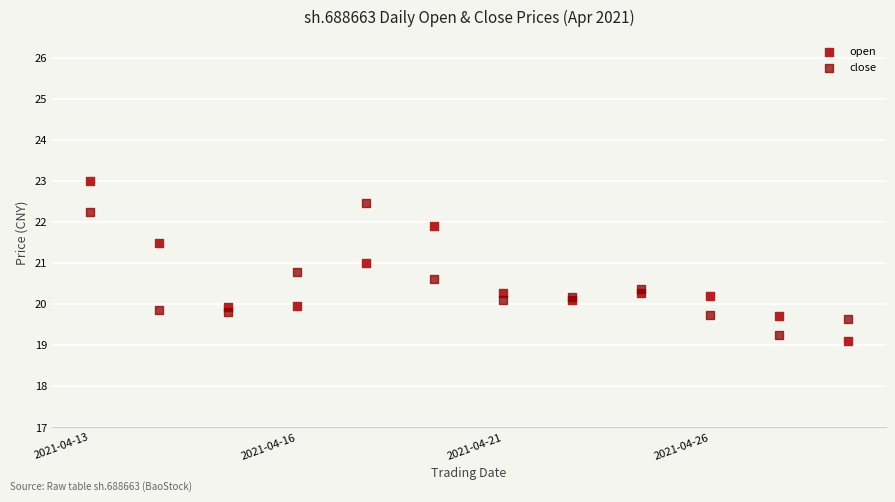

Which series has the widest spread of Y values?

open